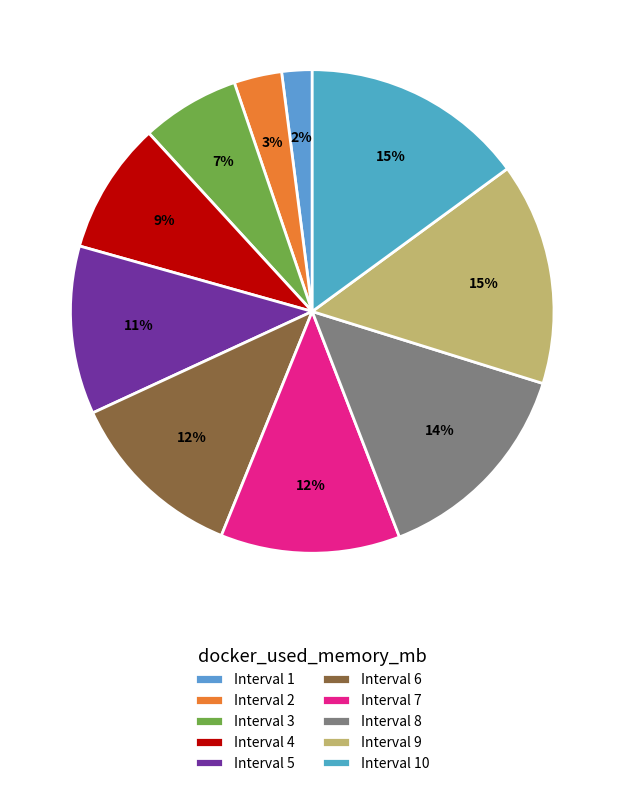

Does any single category account for the majority?

No